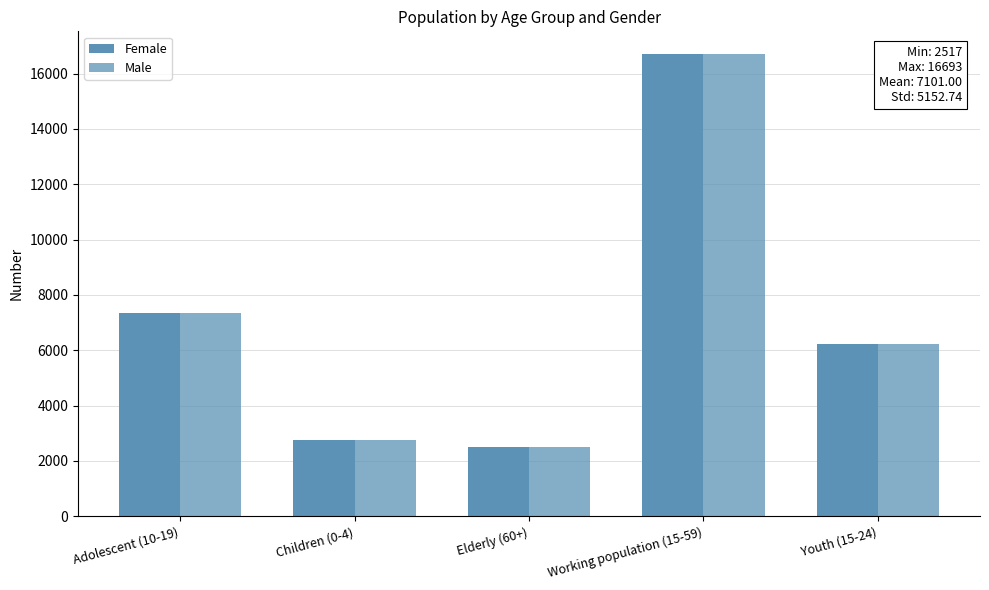

How many bars are there in each group?

2